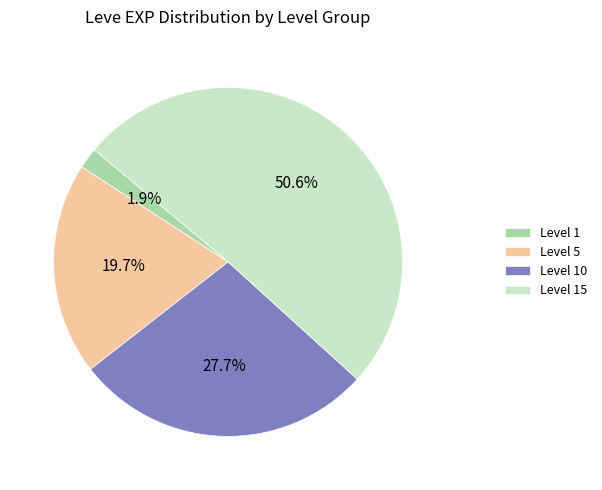

Which category has the biggest portion of the pie?

Level 15